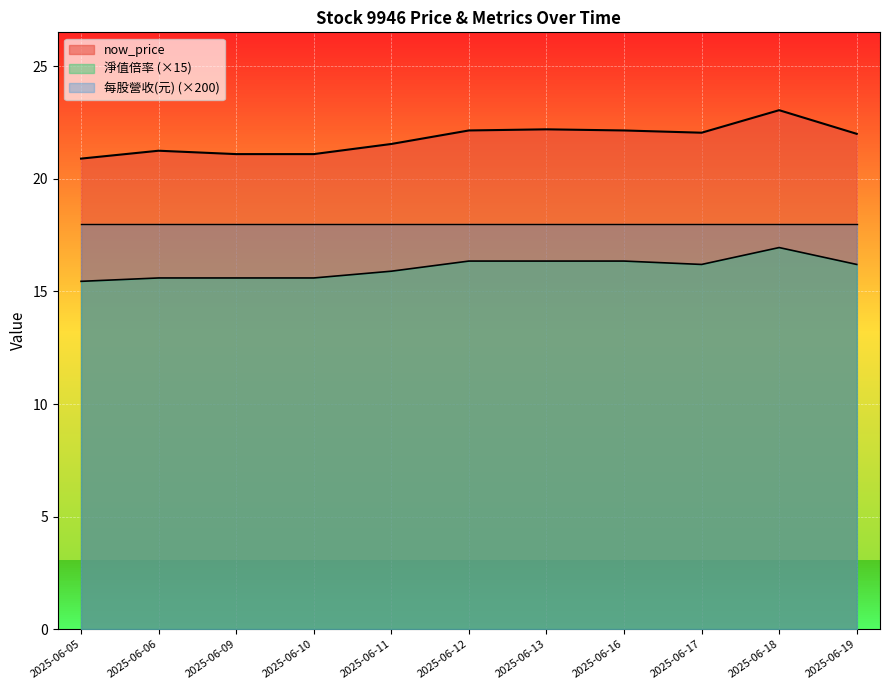

The value of now_price at 2025-06-13 is 31.1. True or false?

False